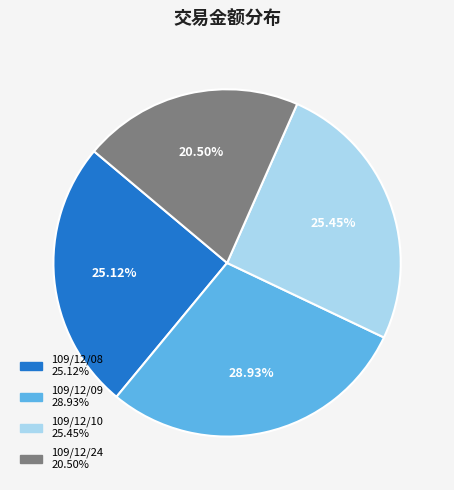

Between 109/12/09 and 109/12/10, which is larger?

109/12/09